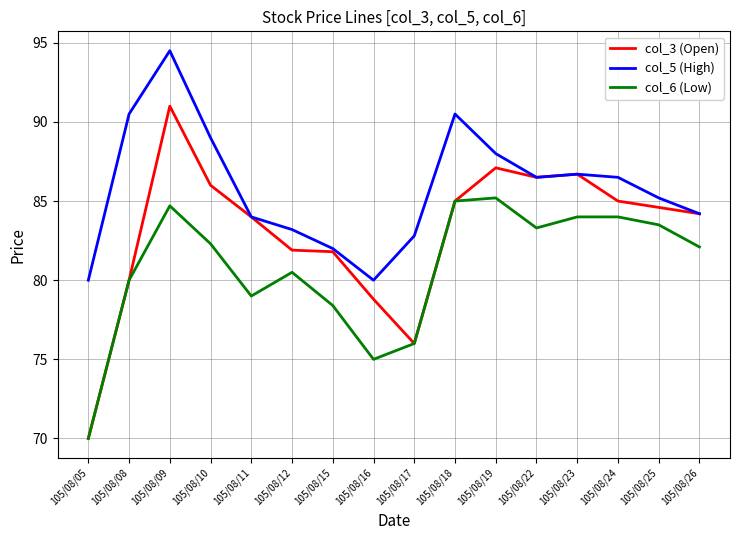

True or false: col_6 (Low) and col_5 (High) cross at least once.

False